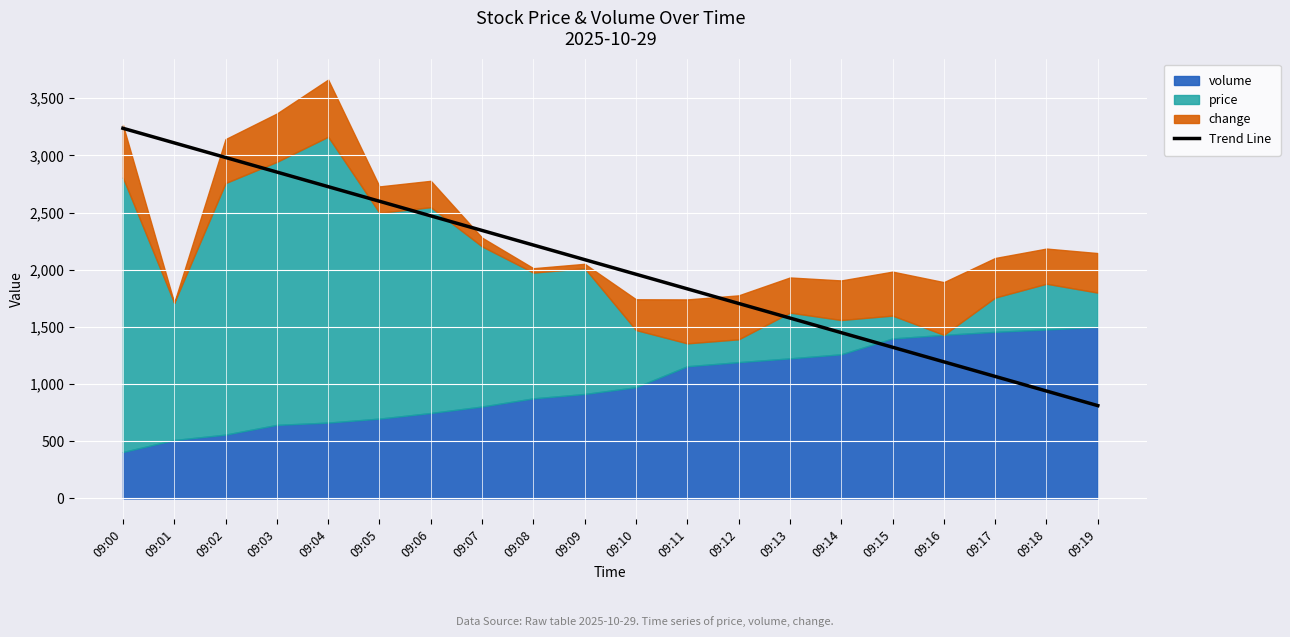

What is the approximate value at 09:05?

2599.2